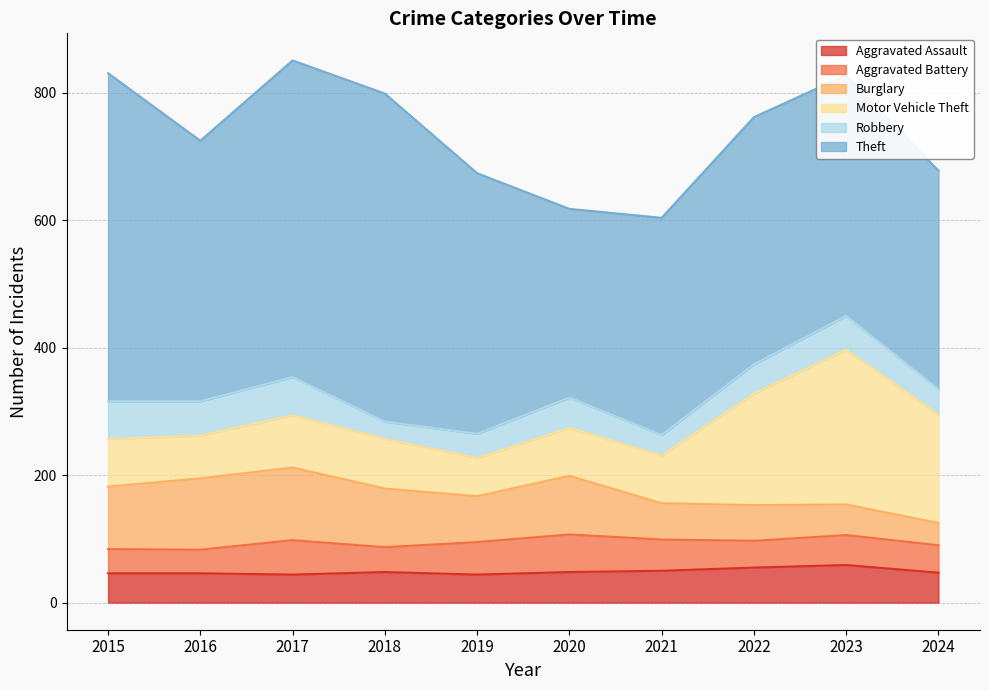

What is the difference between the Aggravated Battery values at 2018 and 2016?

2